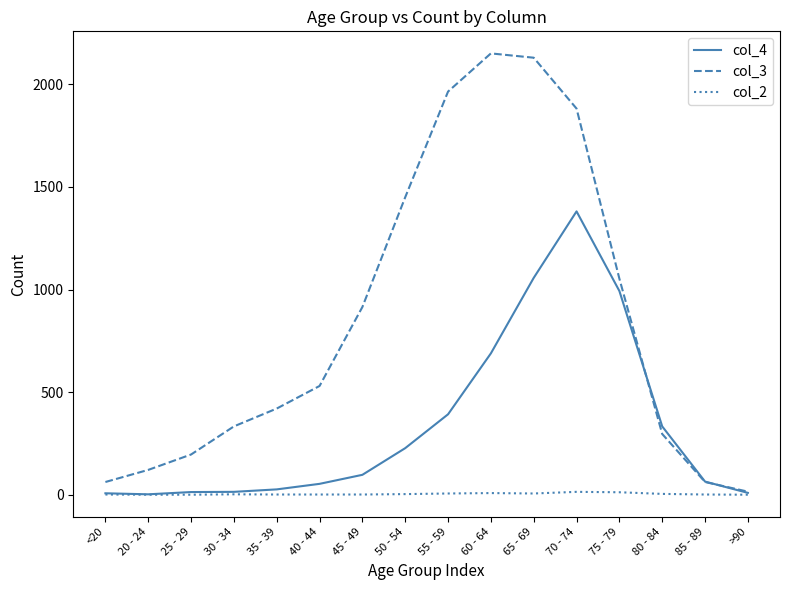

What is the spread (max minus min) of values at 70 - 74?

1868